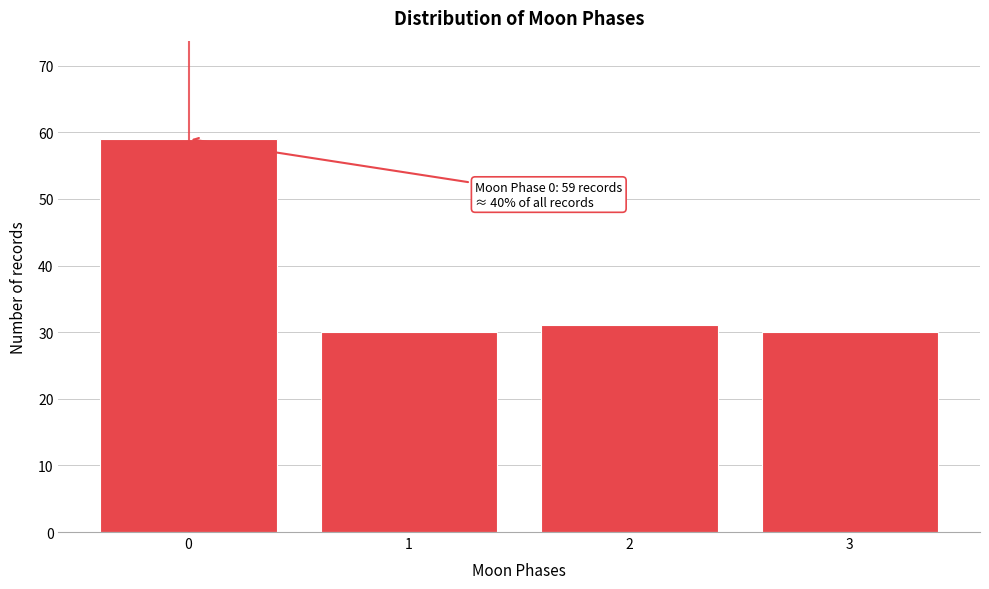

Reading right to left, what are all the values shown in this chart?

30	31	30	59